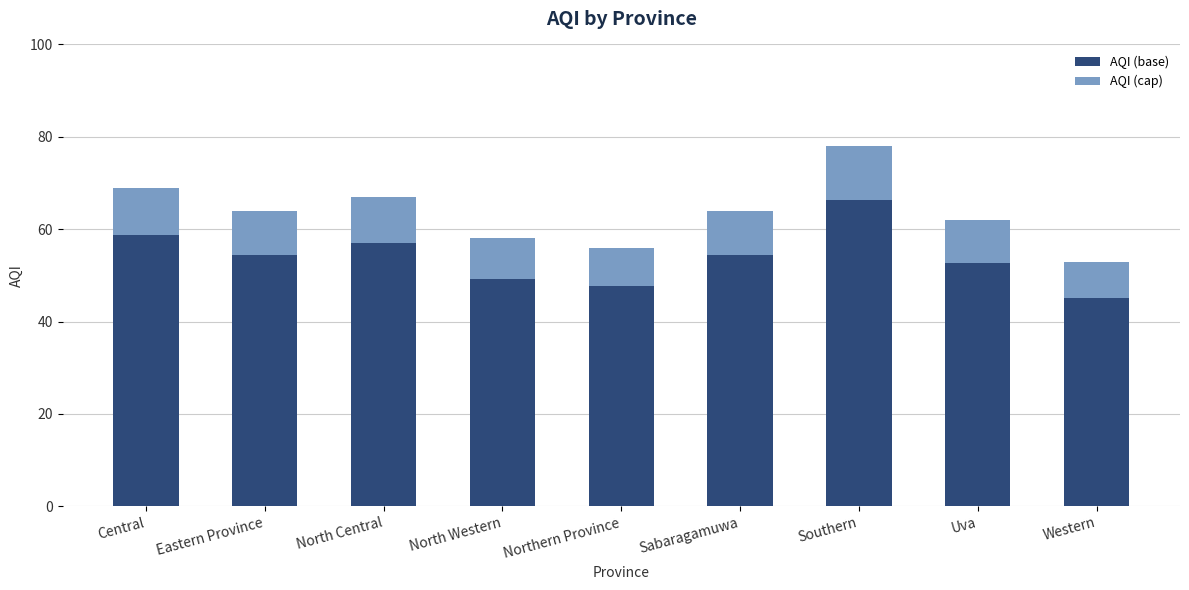

Which category has the lowest value in the AQI (base) series?

Western